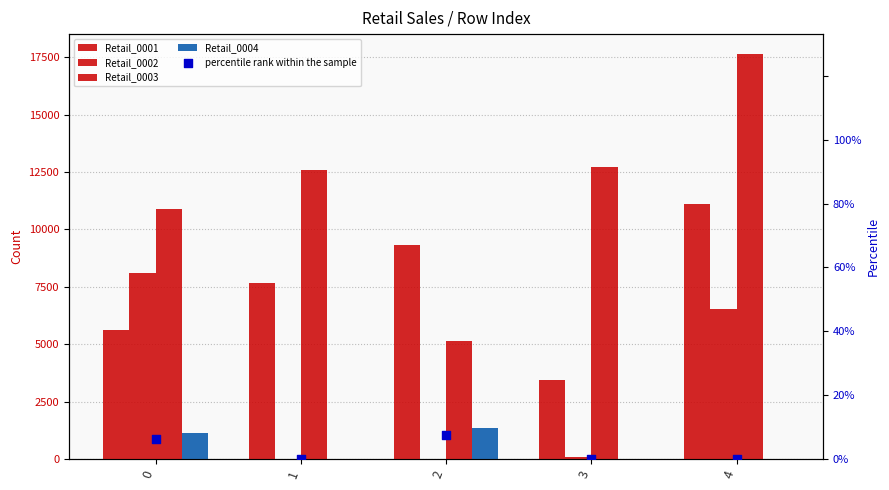

Which series contains the highest Y value?

Retail_0003